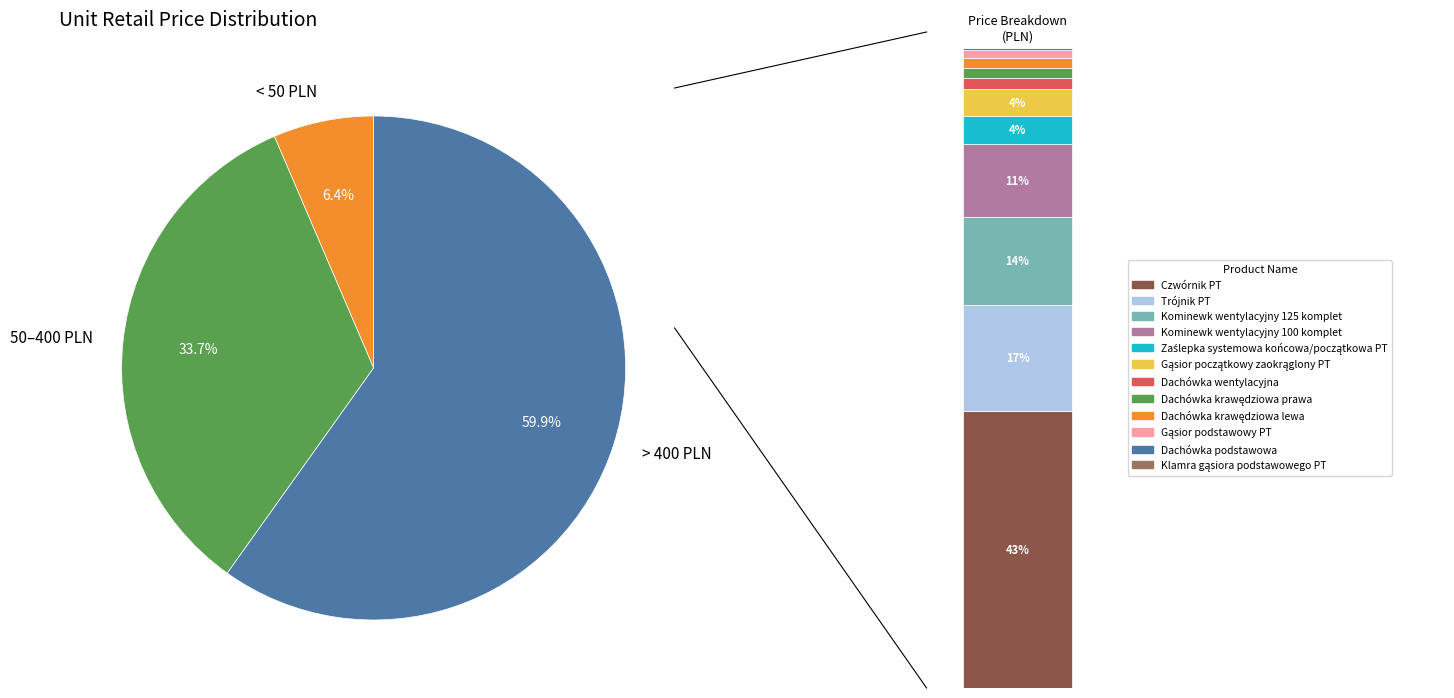

The Dachówka wentylacyjna slice represents 1% of the pie. True or false?

False